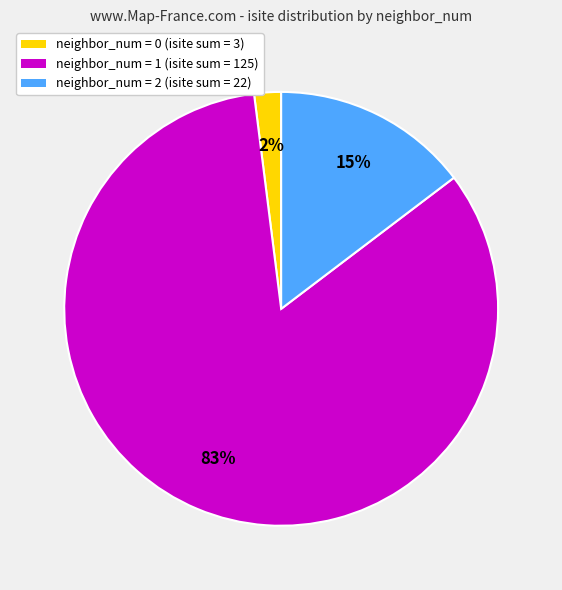

How many slices are in this pie chart?

3